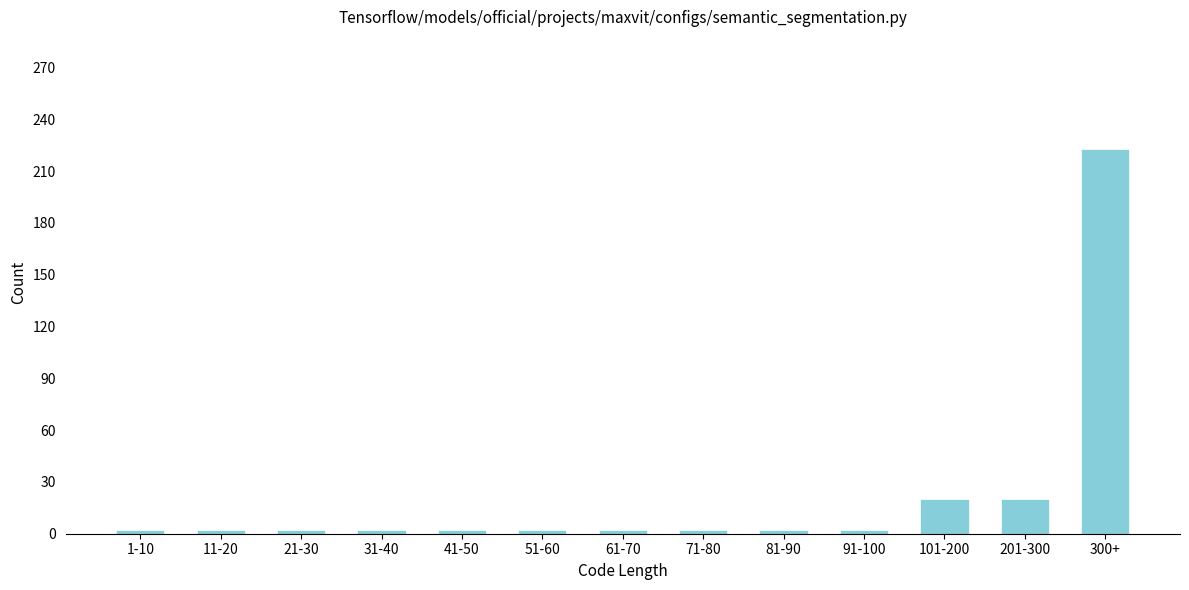

Reading left to right, extract all data points from this chart.

1-10=2	11-20=2	21-30=2	31-40=2	41-50=2	51-60=2	61-70=2	71-80=2	81-90=2	91-100=2	101-200=20	201-300=20	300+=223